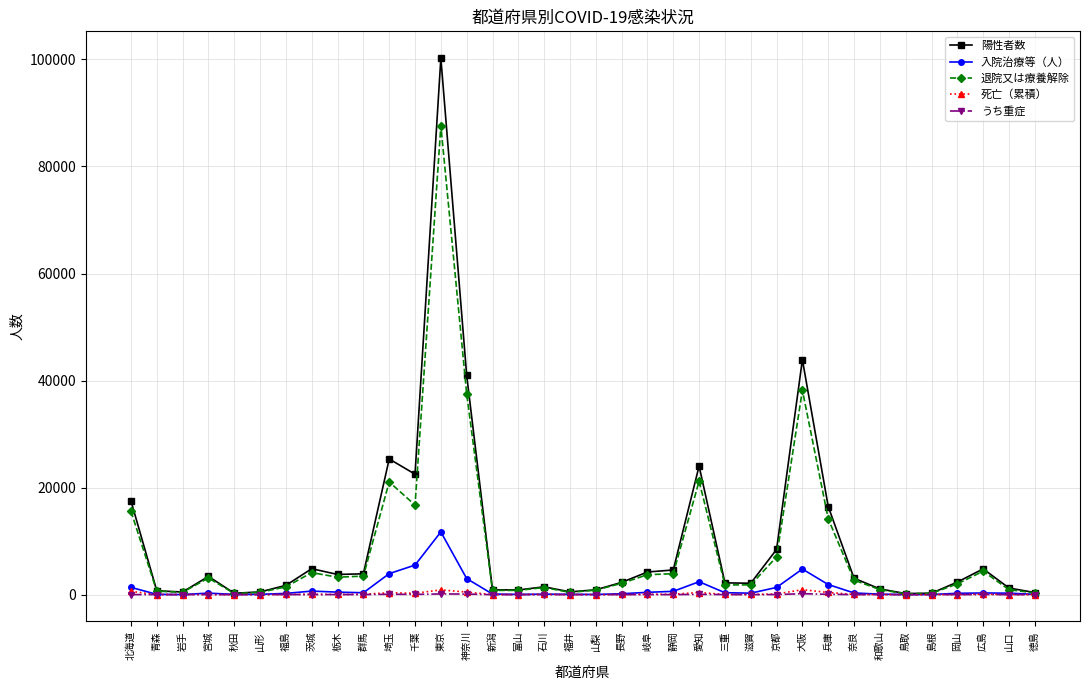

At which label is 入院治療等（人） closest to 5868?

千葉